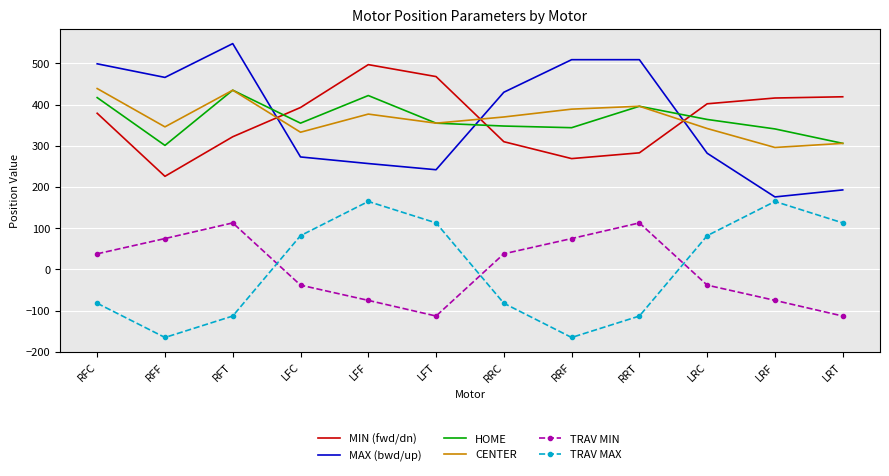

What is the total value across all series at LFC?

1398